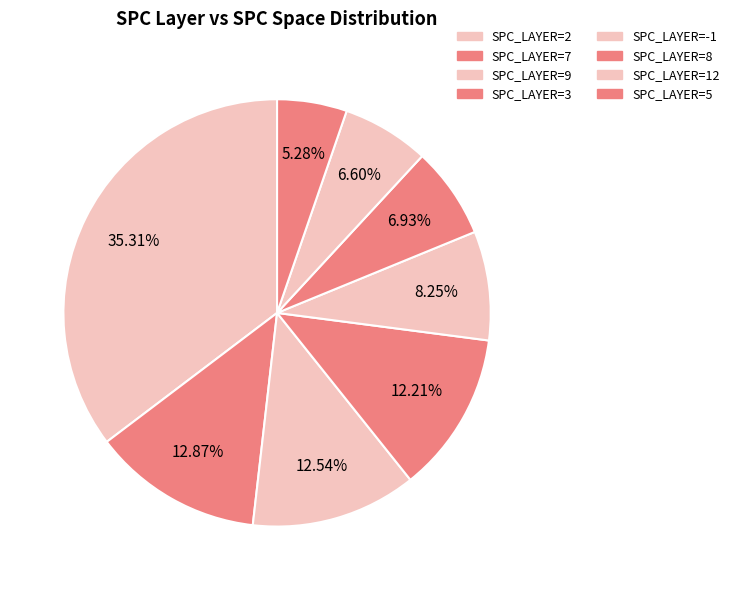

How many slices are in this pie chart?

8